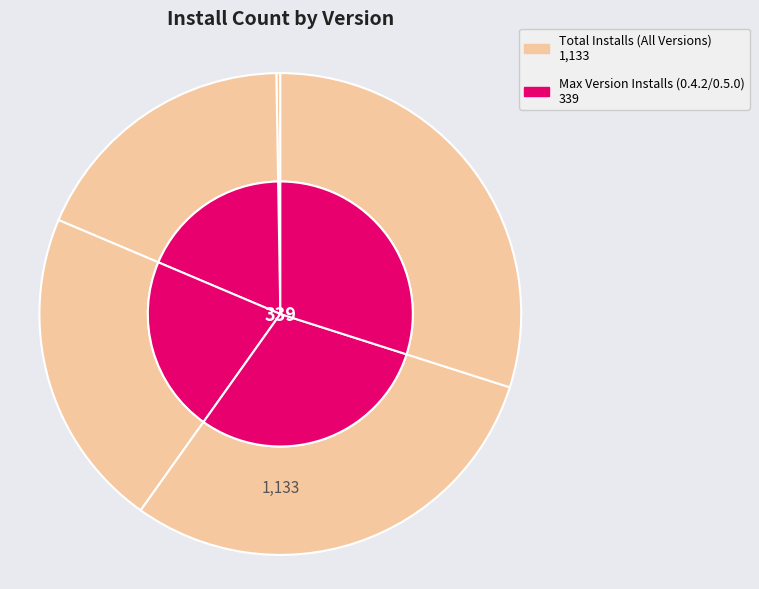

Does 0.2.0 represent more than half of the total?

No